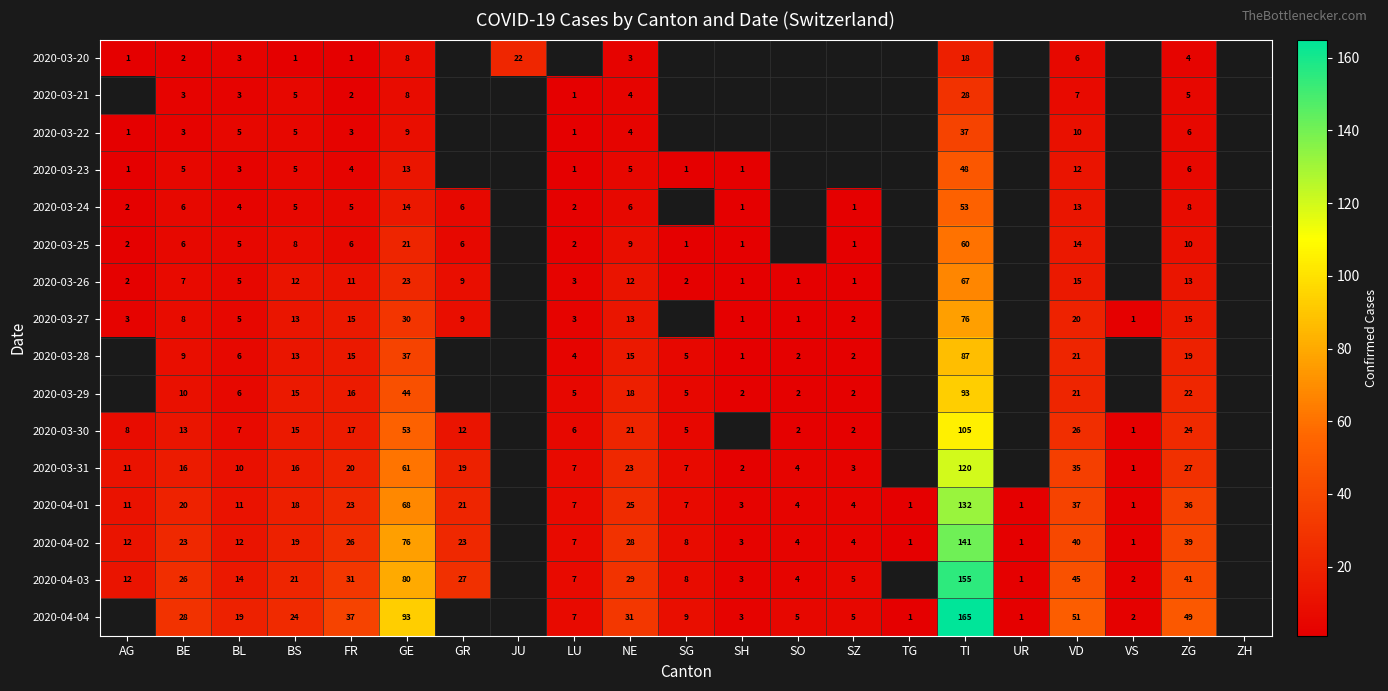

Which category has the lowest value across all series?

AG